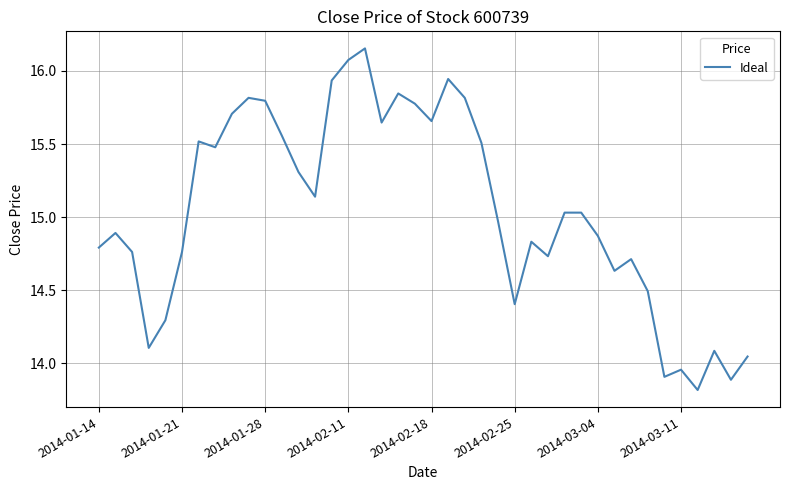

What is the minimum value shown in the chart?

13.8